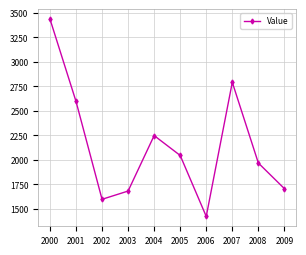

What is the difference between the second highest and second lowest values?

1194.6